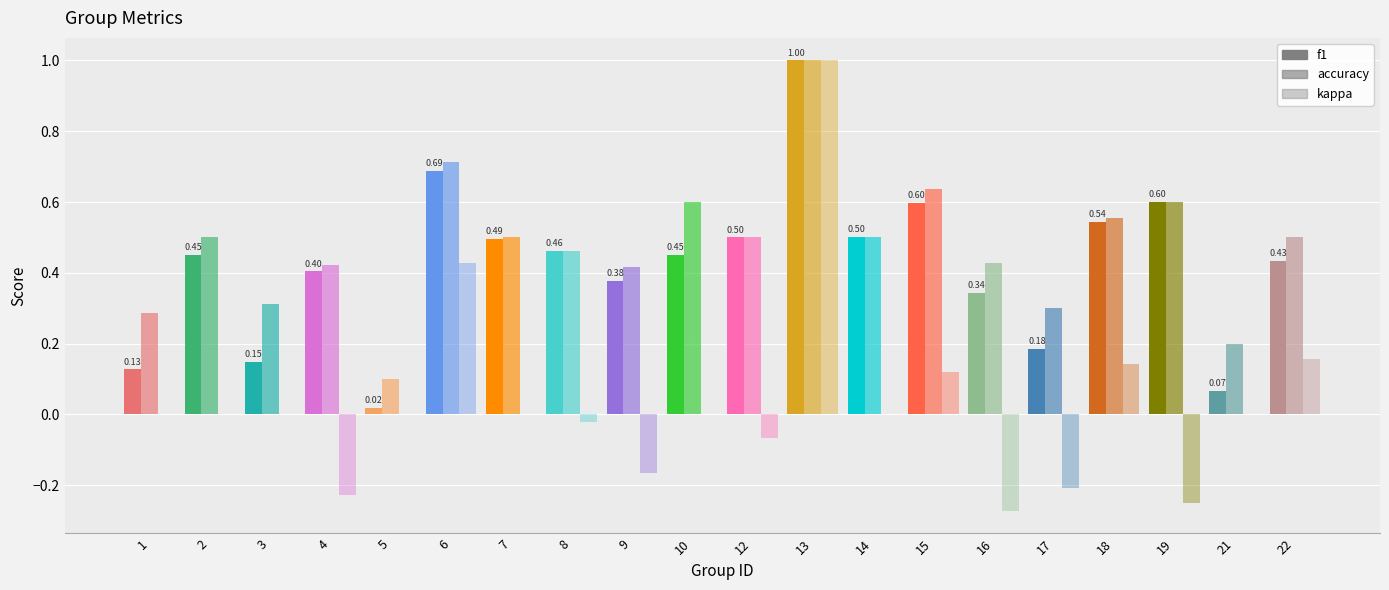

What is the value of the f1 bar at the 17th from the left?

0.5